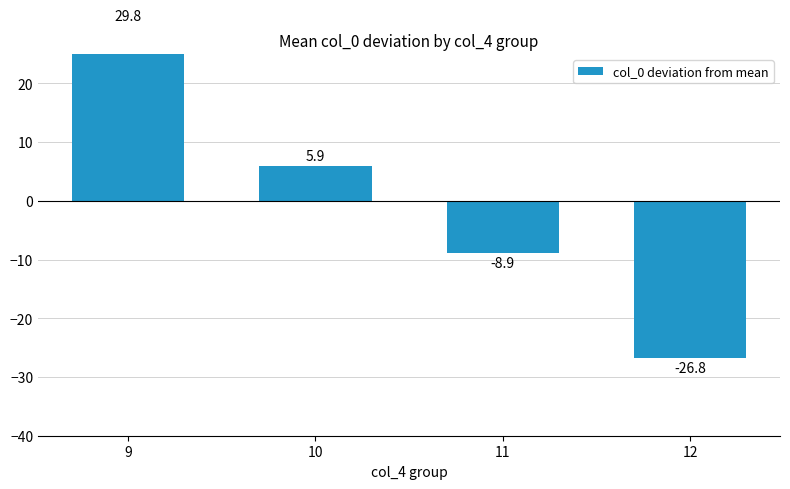

Where is the data nearest to the value 1?

10